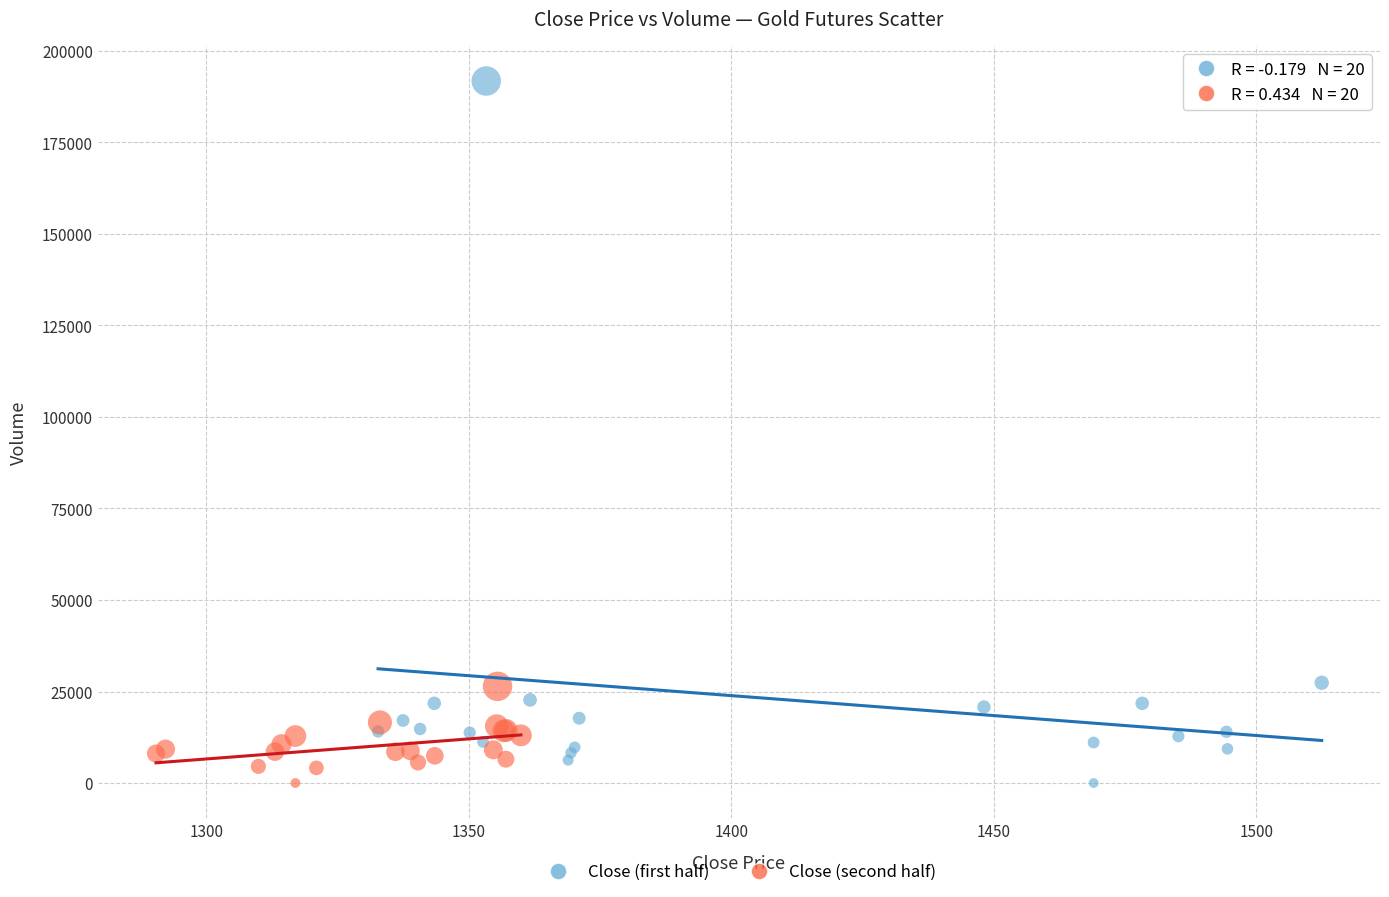

What are all the series names shown in the legend?

Close (first half), Close (second half)